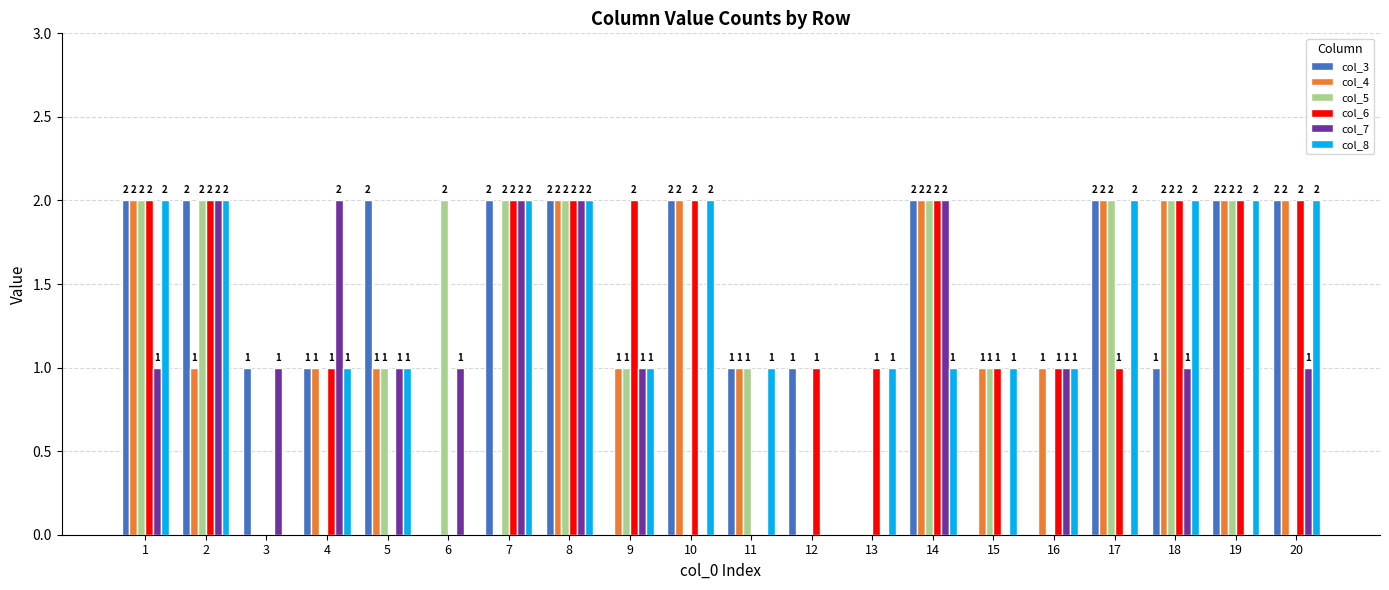

Is the value of col_3 at 2 greater than the value of col_6 at 12?

Yes